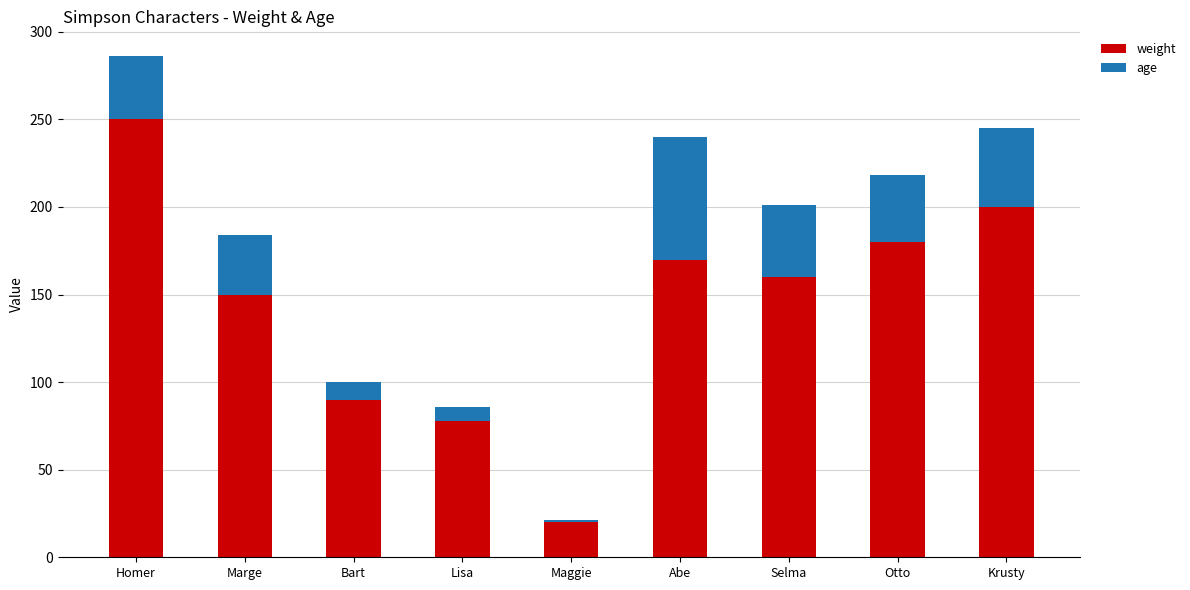

The value of weight at Lisa is 78. True or false?

True